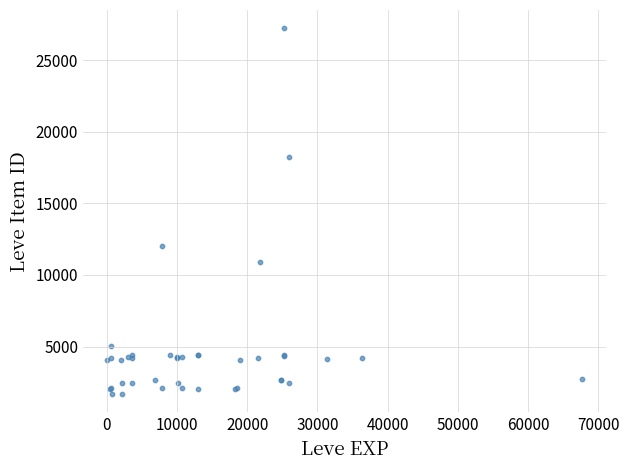

What Y value in the scatter plot is closest to 14448?

12018